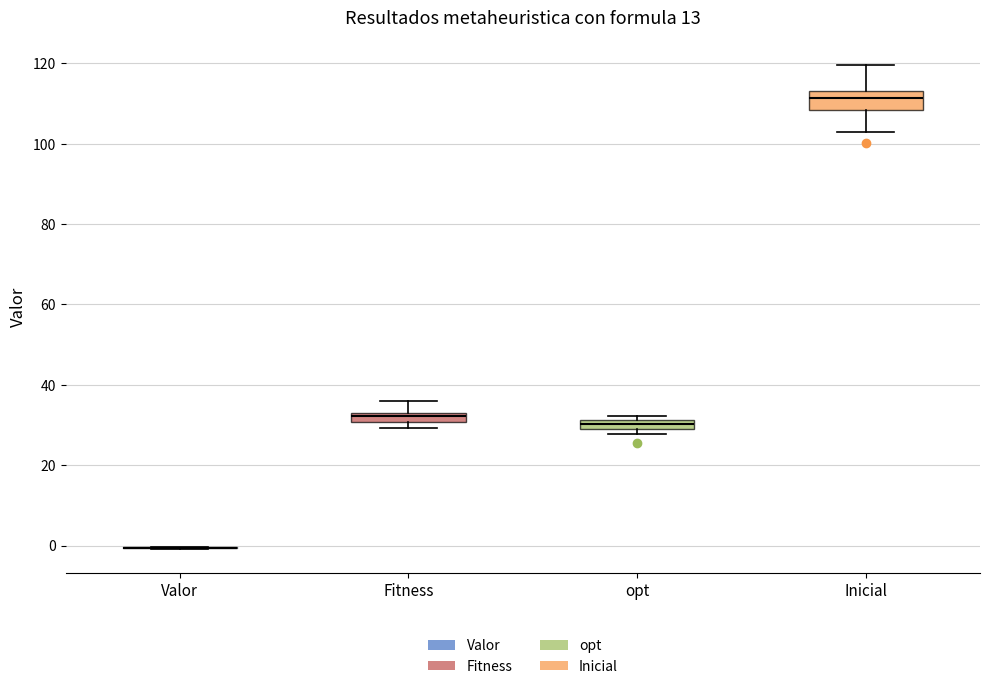

Comparing the boxes themselves (not the whiskers), which one is the tallest?

Inicial